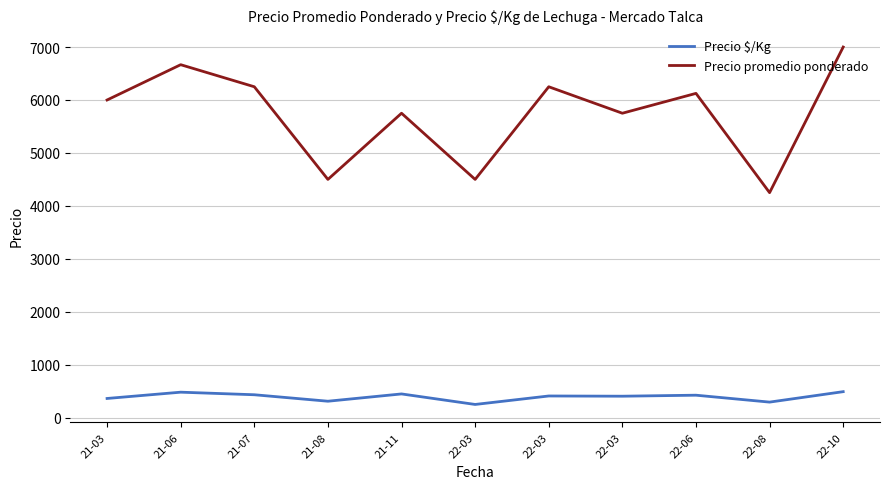

How many lines are shown in the chart?

2